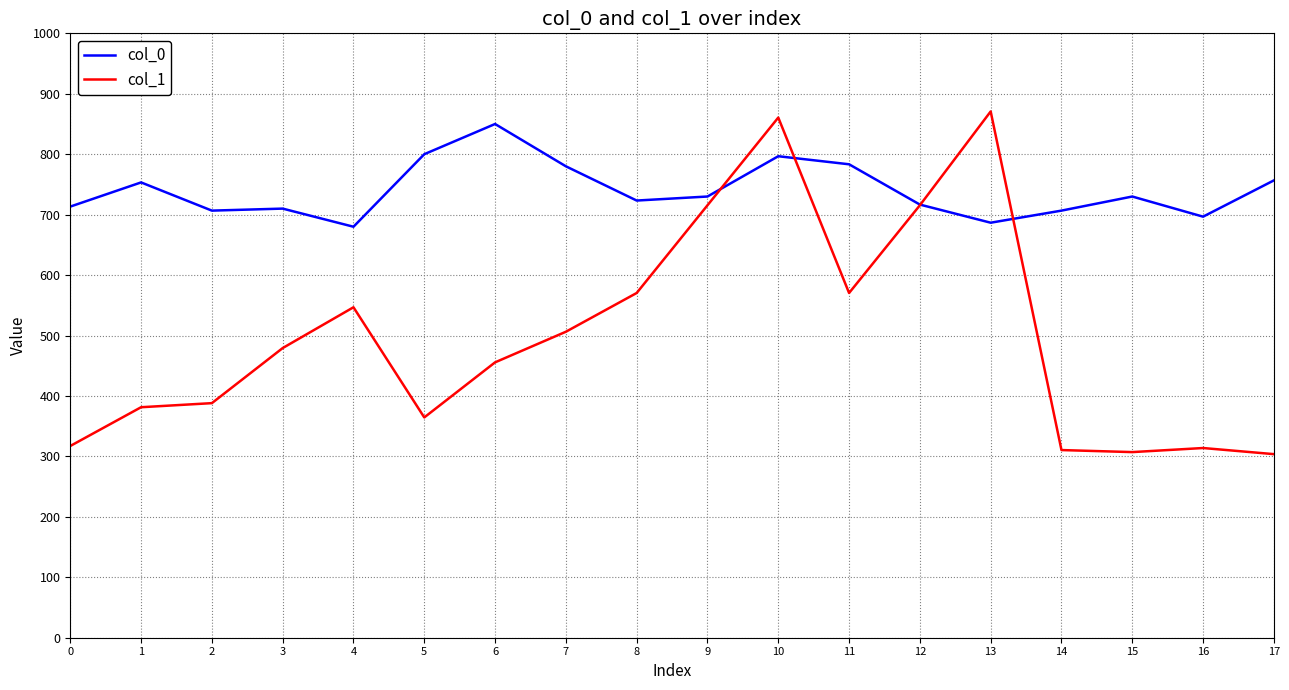

Which series has the widest spread of values?

col_1